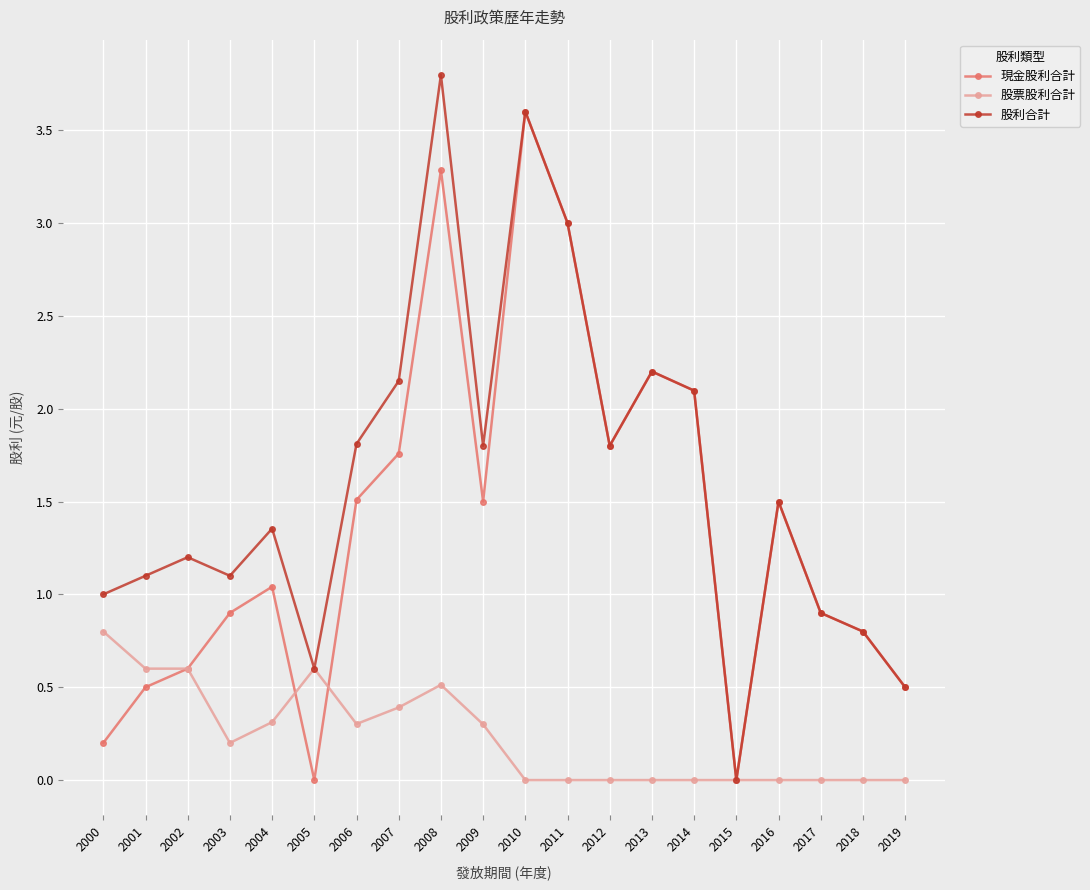

List the series in order of their peak value, highest first.

股利合計, 現金股利合計, 股票股利合計